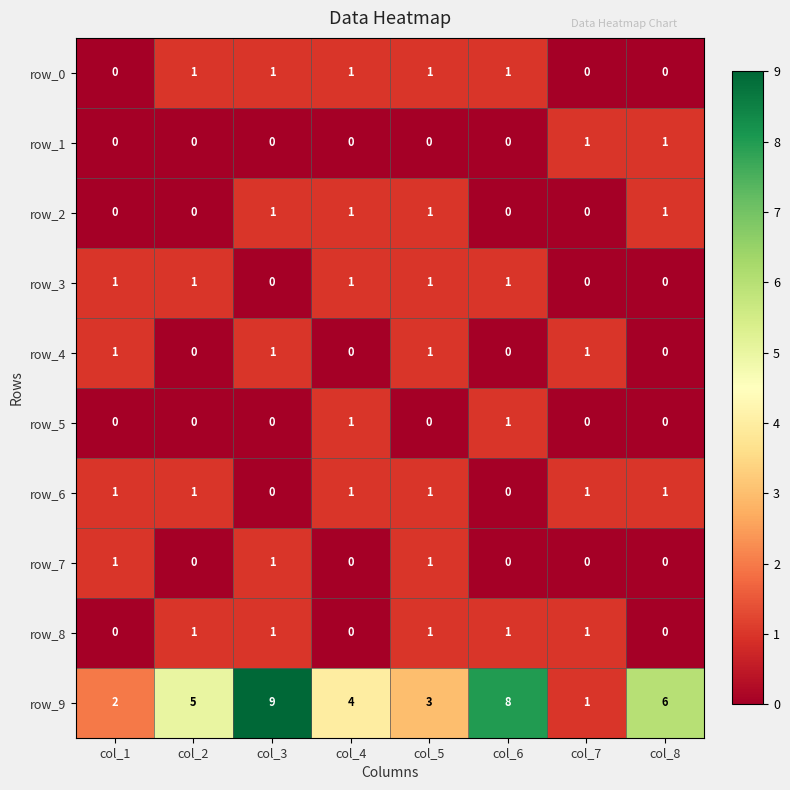

Between col_3 and col_7, which series saw the biggest shift?

row_9